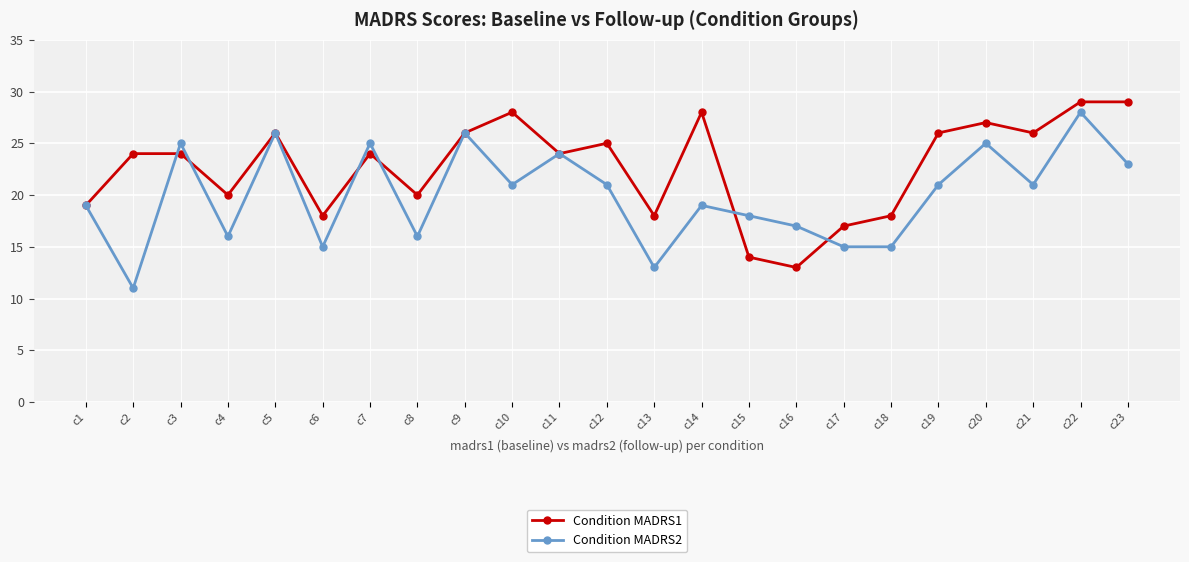

Is the value of Condition MADRS1 at c3 greater than the value of Condition MADRS2 at c17?

Yes